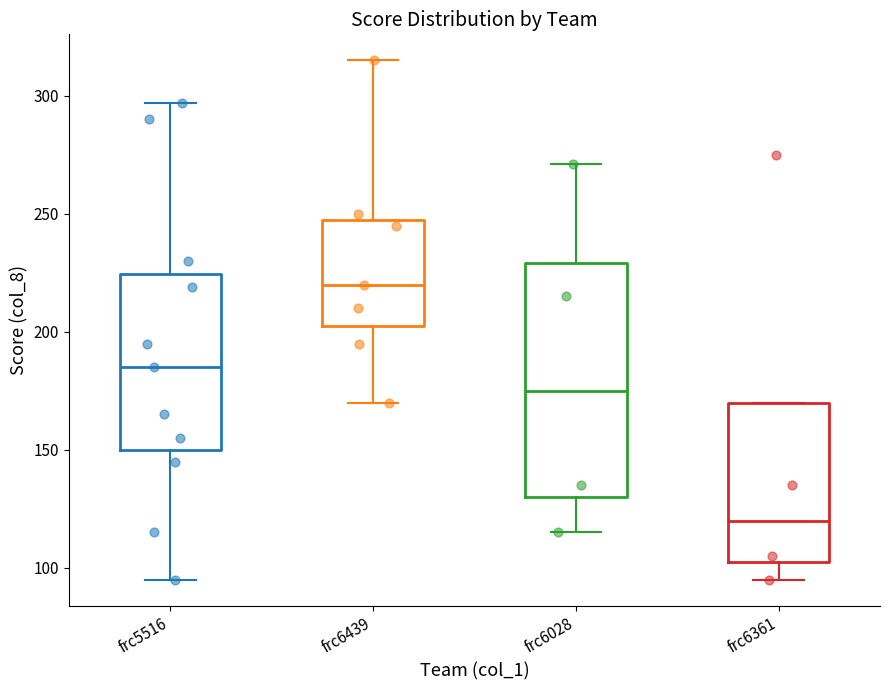

Comparing the boxes themselves (not the whiskers), which one is the tallest?

frc6028